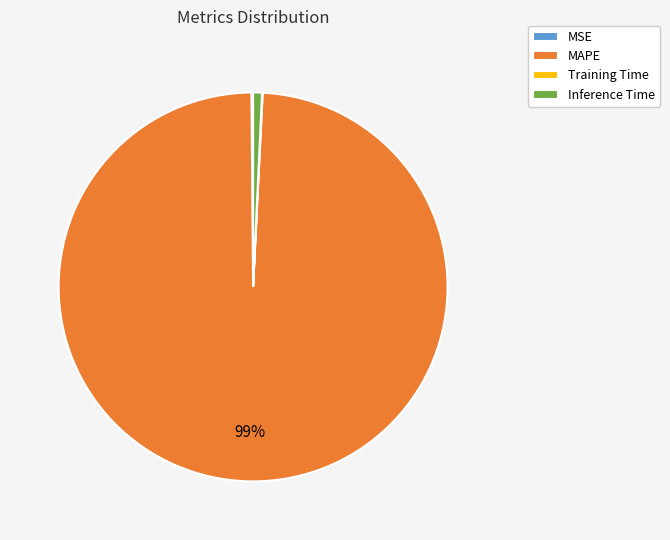

Which slice is the largest?

MAPE